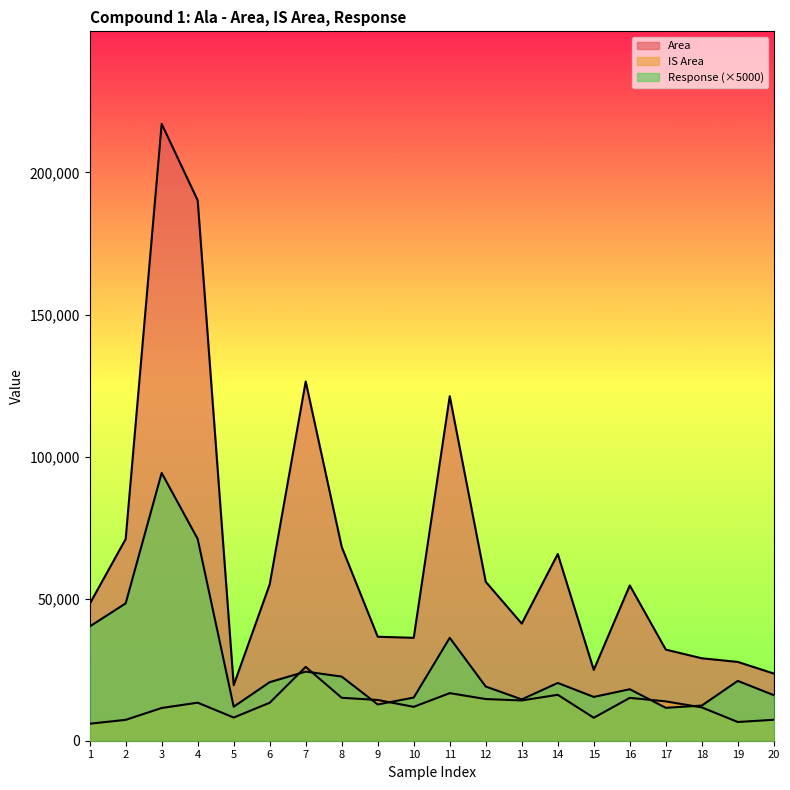

Between 4 and 9, which series saw the biggest shift?

Area